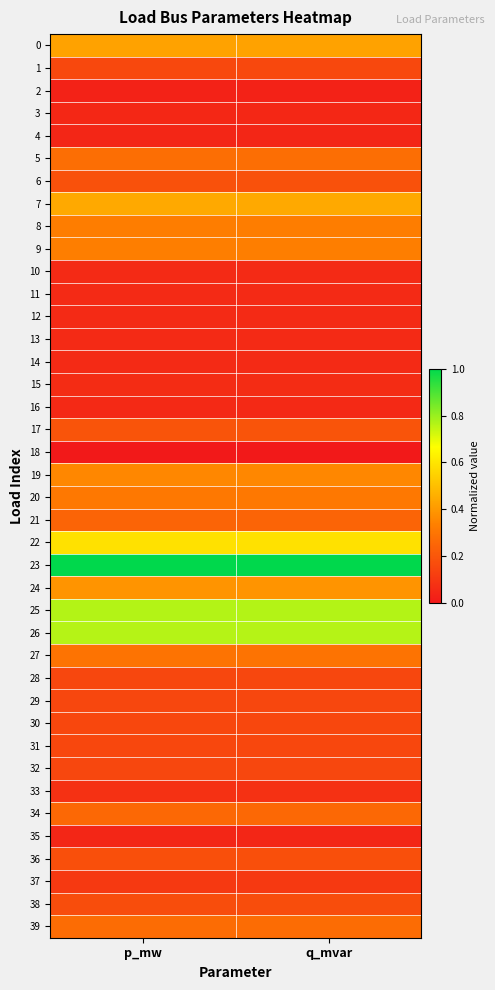

List the series in order of their peak value, lowest first.

18, 2, 4, 35, 3, 16, 12, 14, 11, 10, 13, 15, 33, 37, 28, 32, 29, 31, 30, 1, 38, 36, 6, 17, 21, 34, 39, 5, 27, 20, 8, 9, 19, 24, 0, 7, 22, 26, 25, 23